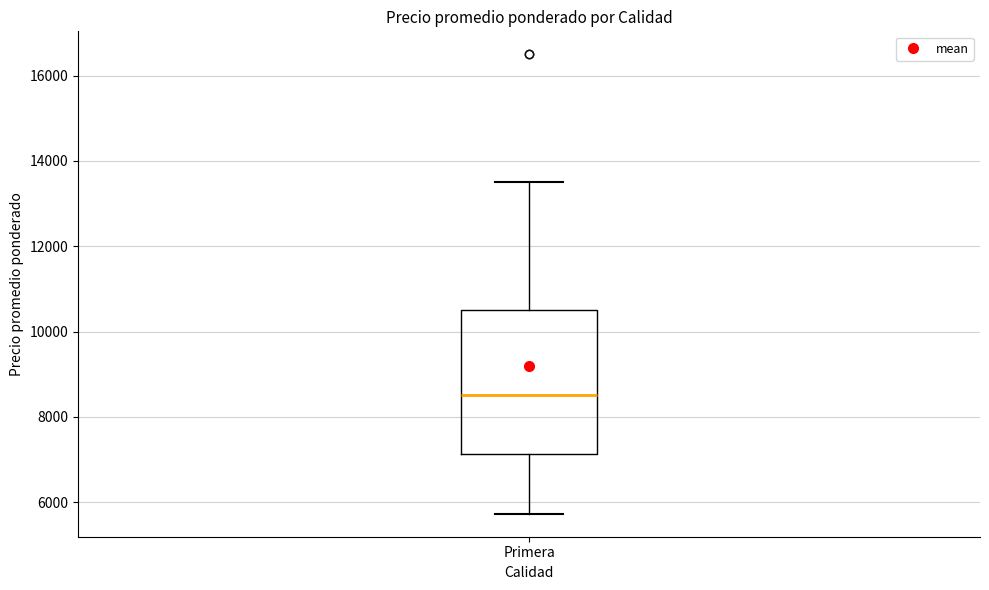

Where does the lower whisker of the box for Primera end on the y-axis? The values are not printed on the chart, so give them approximately, as read against the axis.

5800